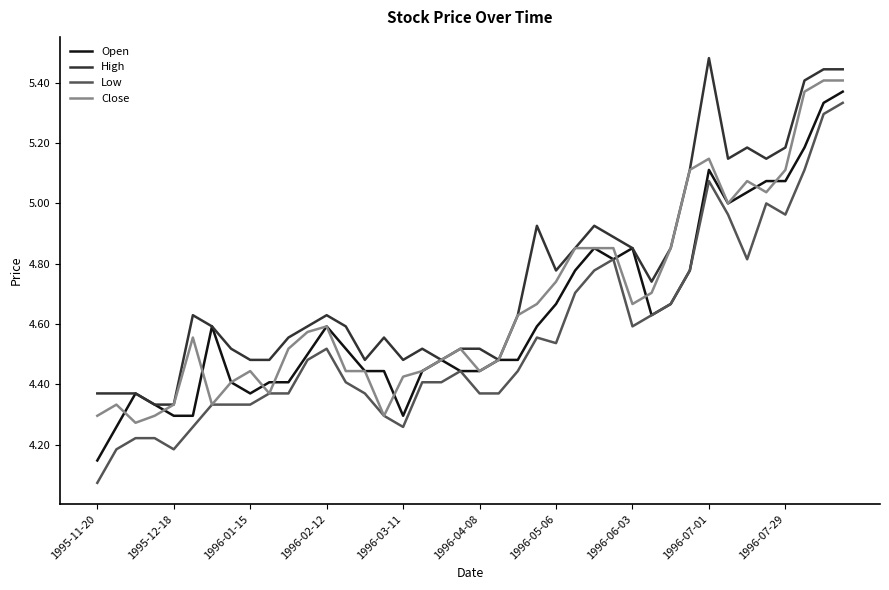

True or false: Low and High intersect in this chart.

False